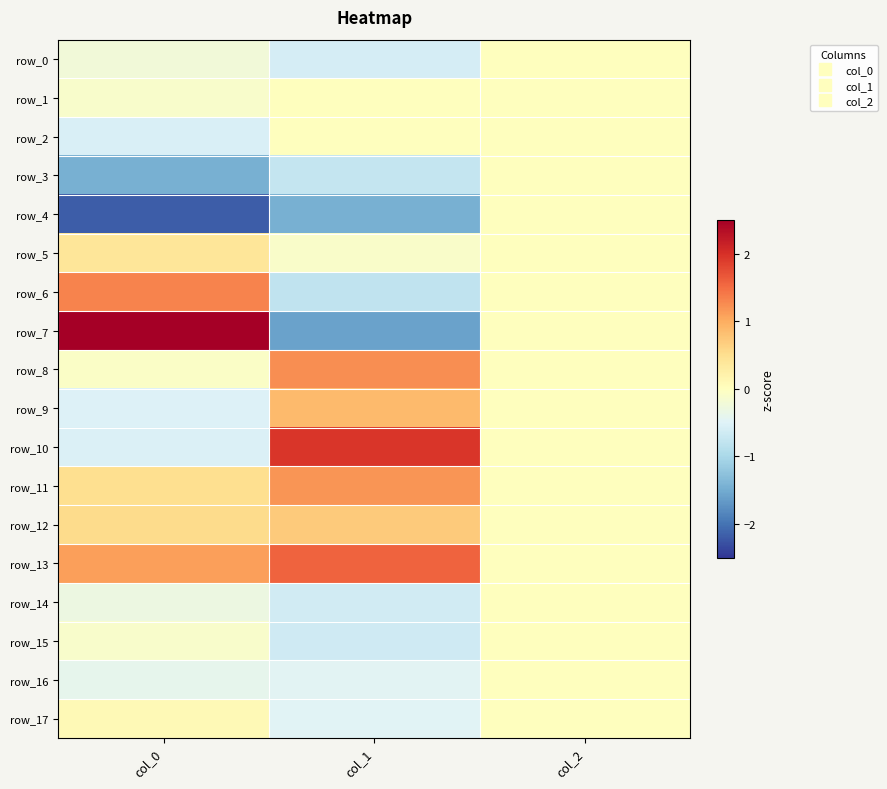

What is the highest value of the row_13 series?

1.6